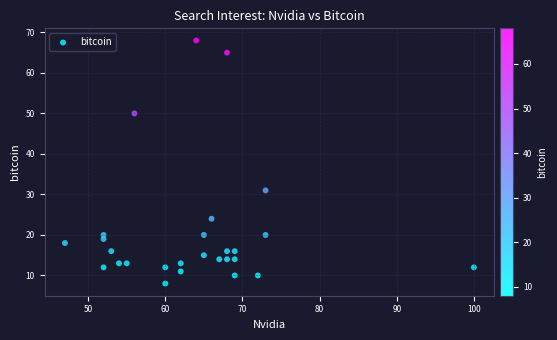

What is the range of X values (max minus min)?

53